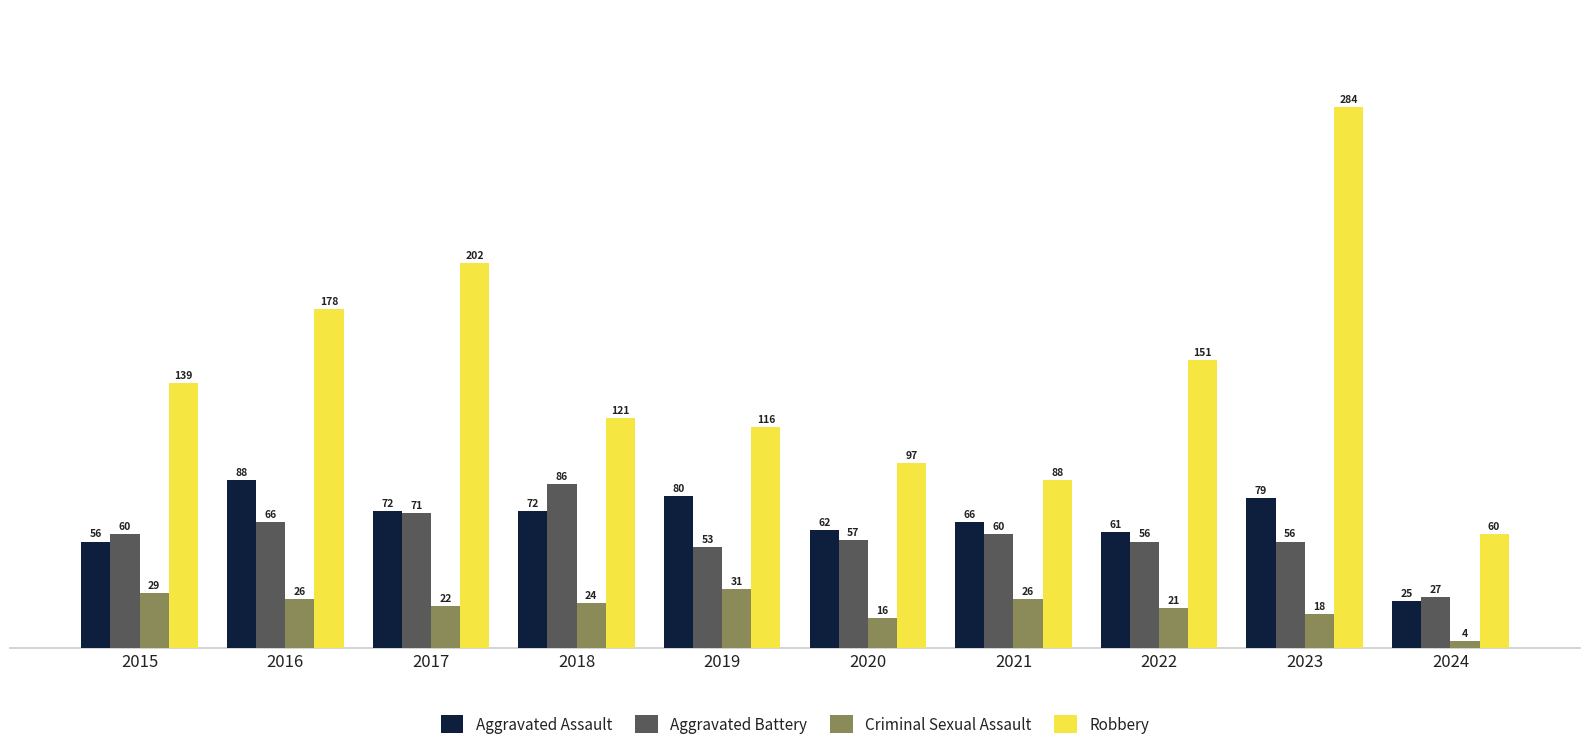

What is the sum of all Aggravated Assault values?

661